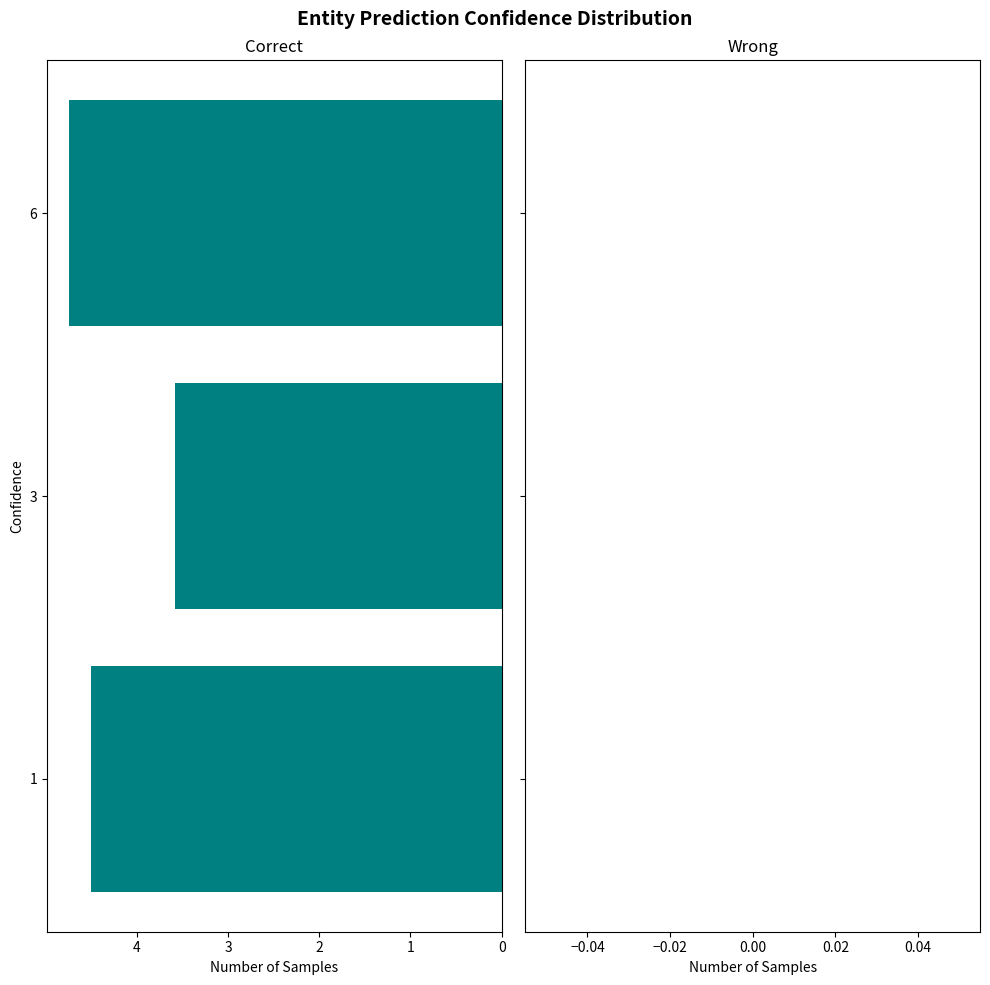

List the labels in order of value, largest first.

6, 1, 3